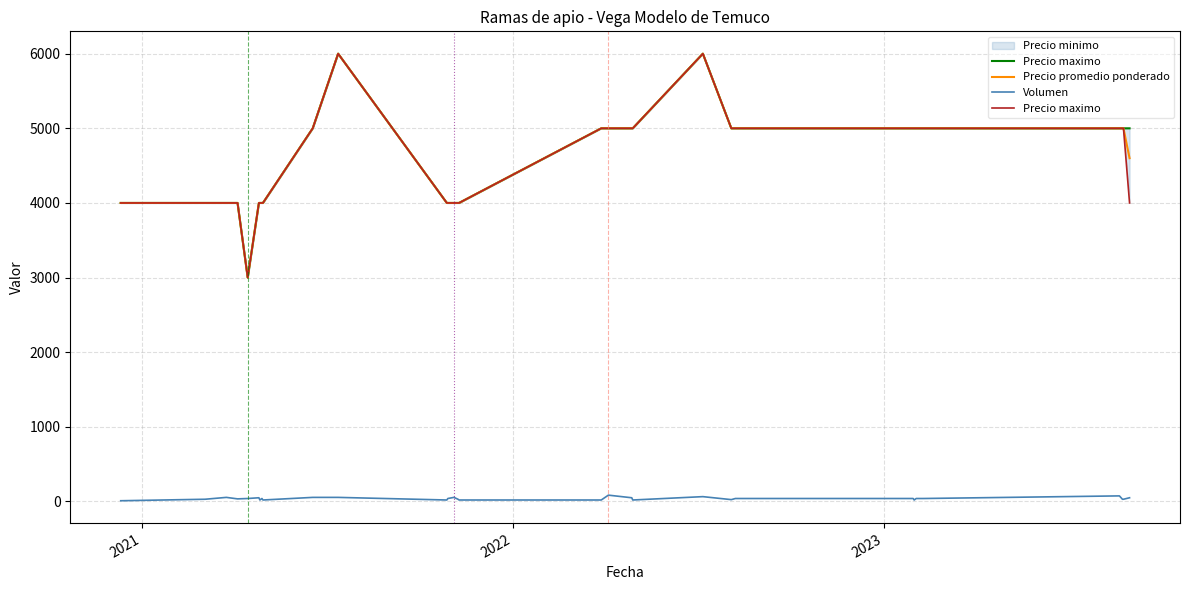

How many lines are shown in the chart?

3